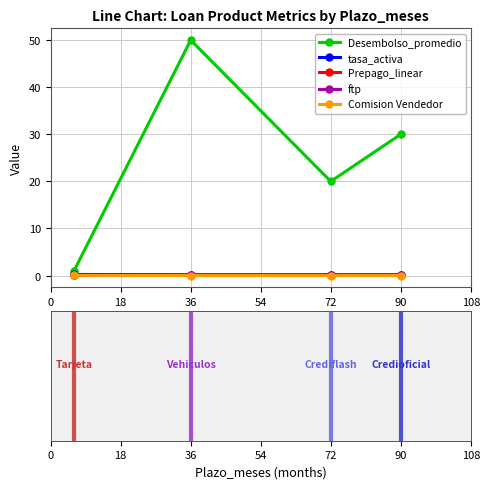

At how many categories does at least one series exceed 9?

3